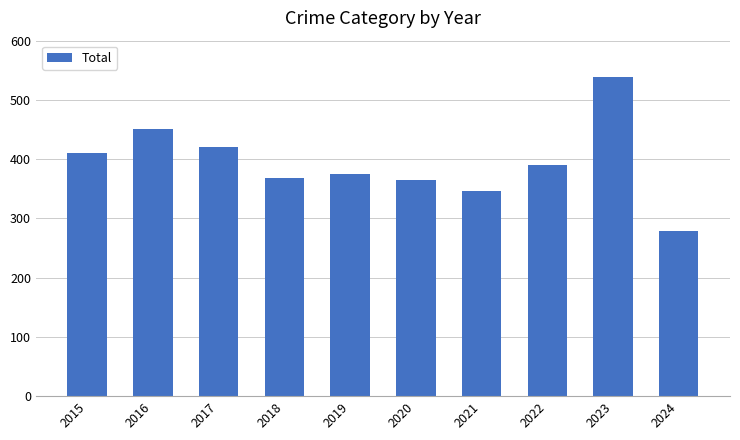

How many data points does each series have?

10